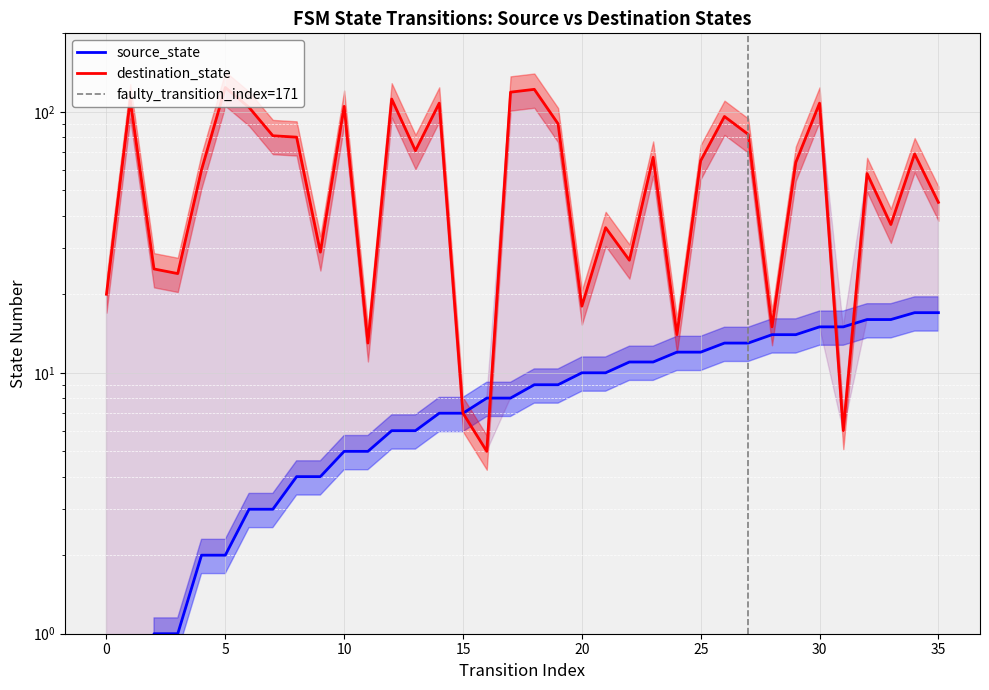

How many intersections are there between source_state and destination_state?

3